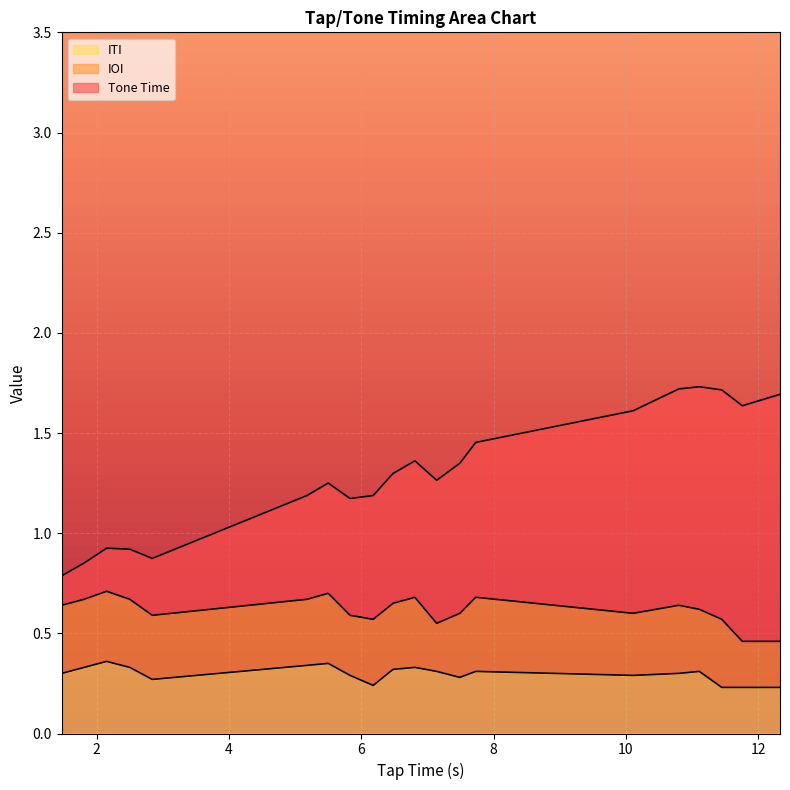

What is the difference between the second highest and second lowest values in the ITI series?

0.1